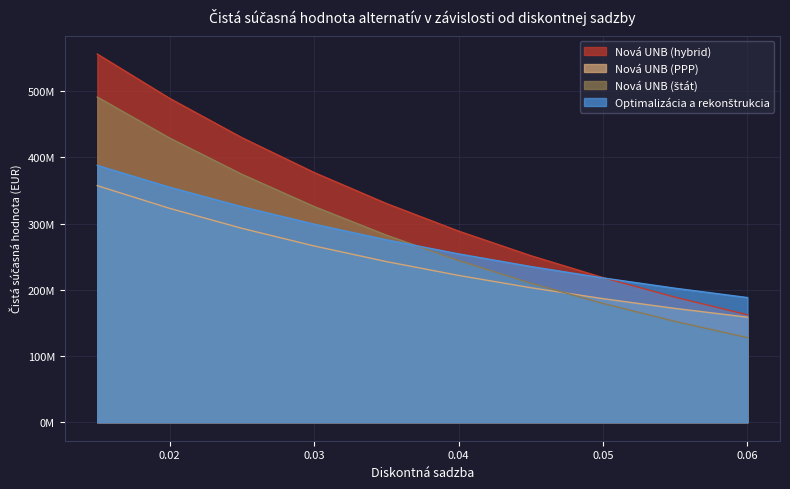

The Nová UNB (hybrid) series shows 288790201.1 at 0.04. True or false?

True